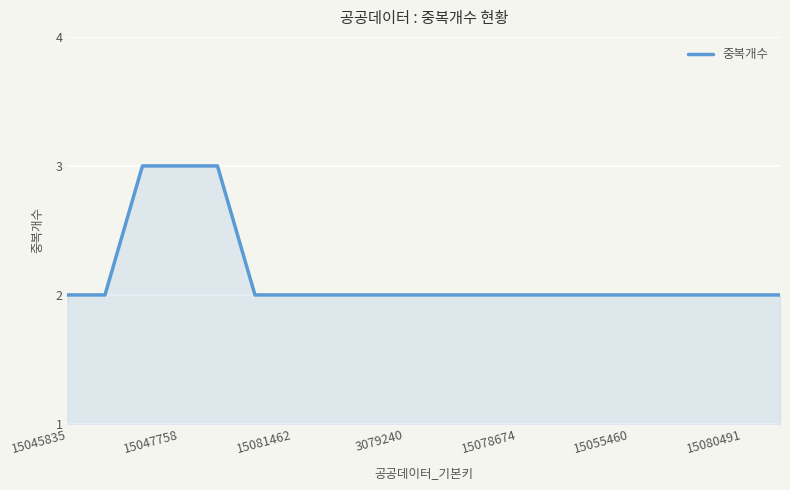

What is the greatest value displayed?

3